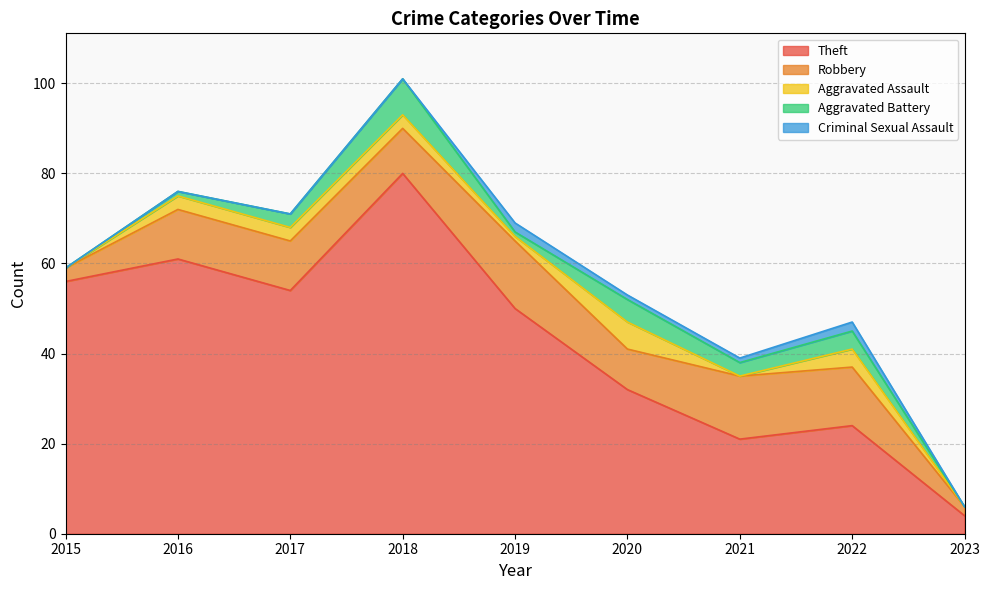

True or false: Aggravated Battery has more than 1 points higher than both neighbors.

True